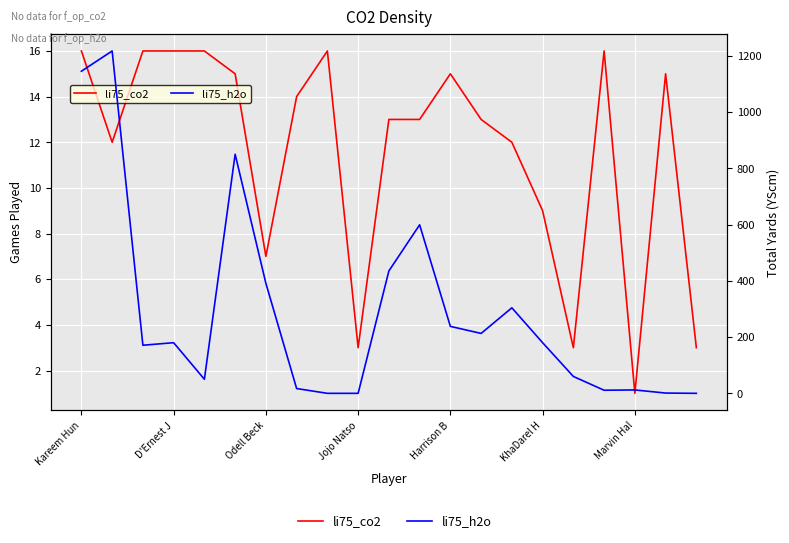

List the series in order of their peak value, highest first.

li75_h2o, li75_co2